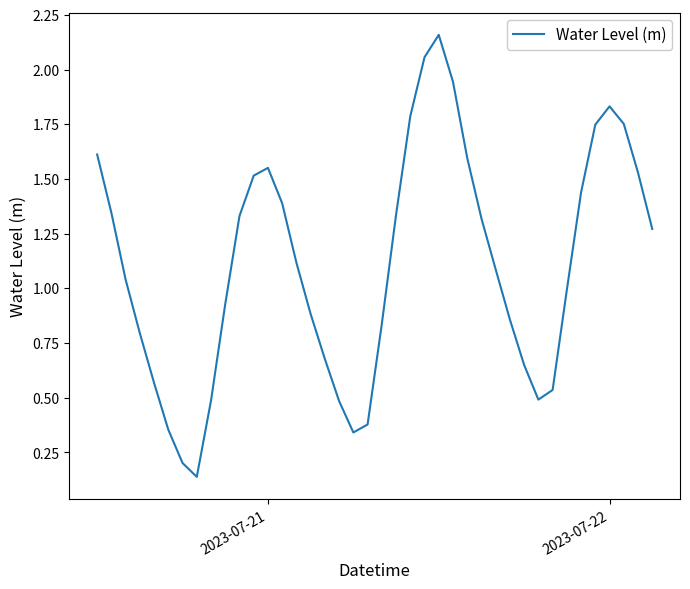

What is the difference between the maximum and minimum values?

2.0